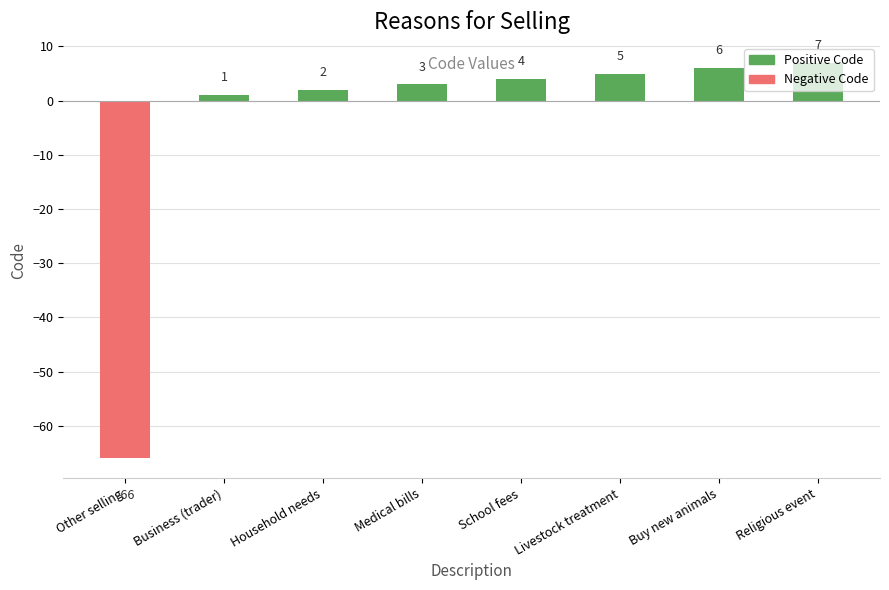

What is the label of the 4th bar from the left?

Medical bills